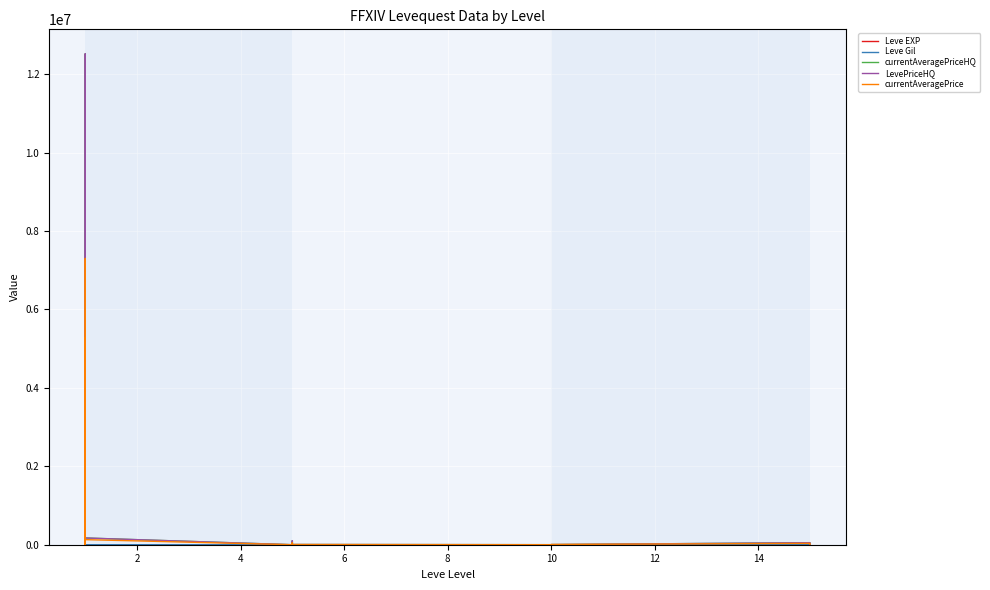

After their last crossing, which series has the higher values: currentAveragePrice or Leve Gil?

currentAveragePrice